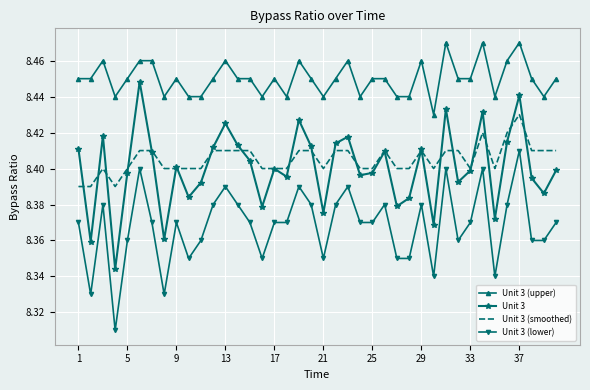

What are all the series names shown in the legend?

Unit 3 (upper), Unit 3, Unit 3 (smoothed), Unit 3 (lower)